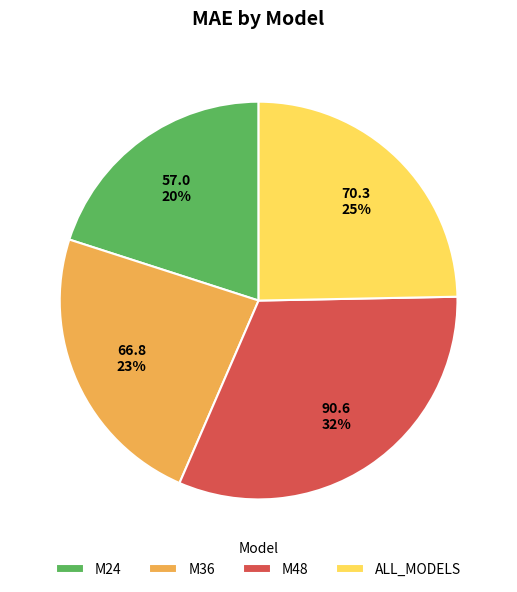

The M24 slice represents 34% of the pie. True or false?

False